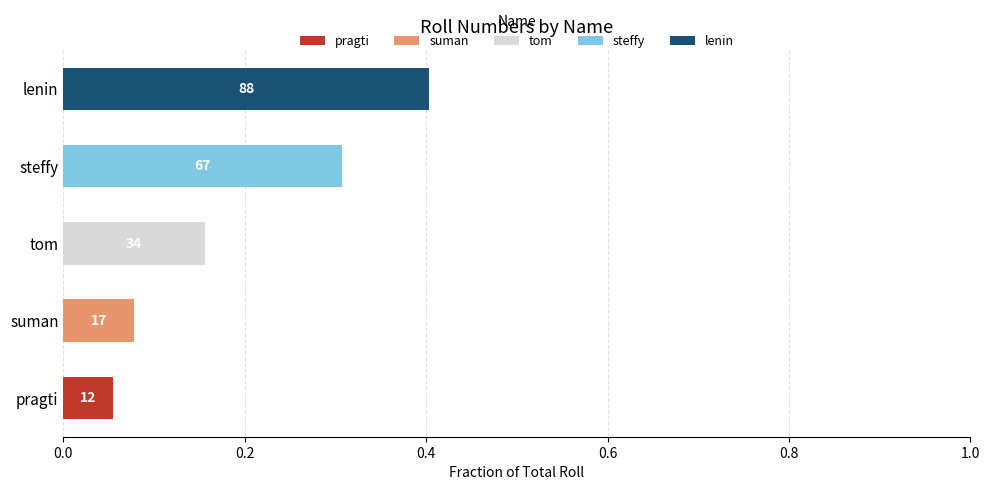

What is the total value across all series at lenin?

0.4